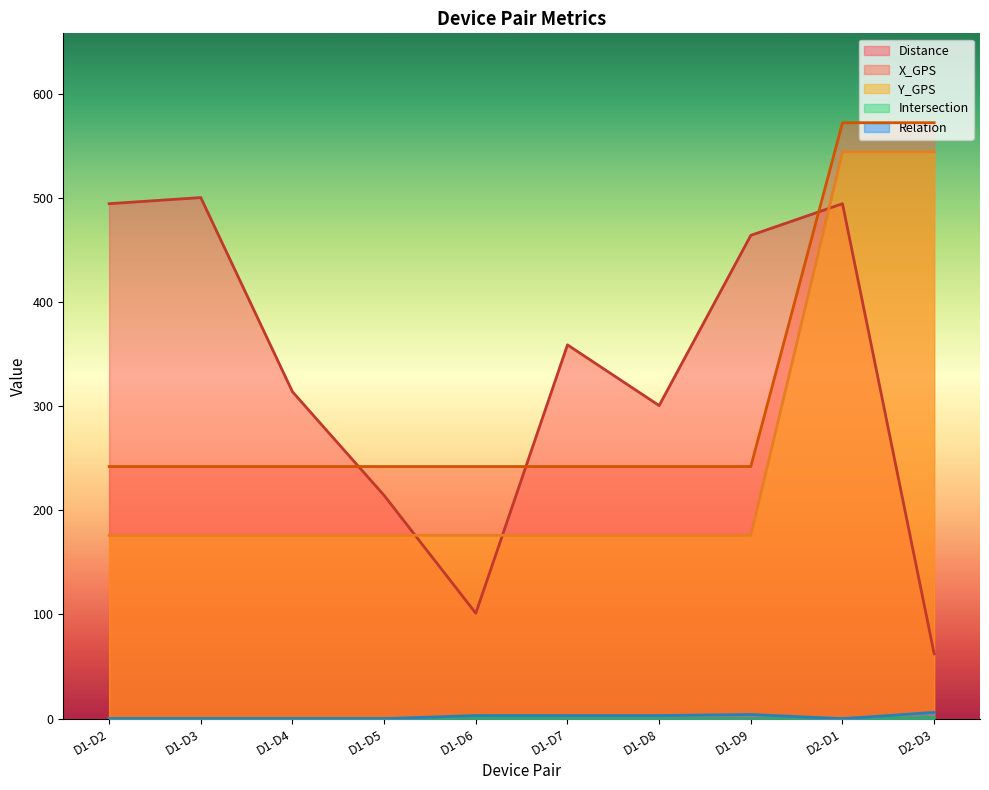

Rank the series by their maximum value, from highest to lowest.

X_GPS, Y_GPS, Distance, Relation, Intersection